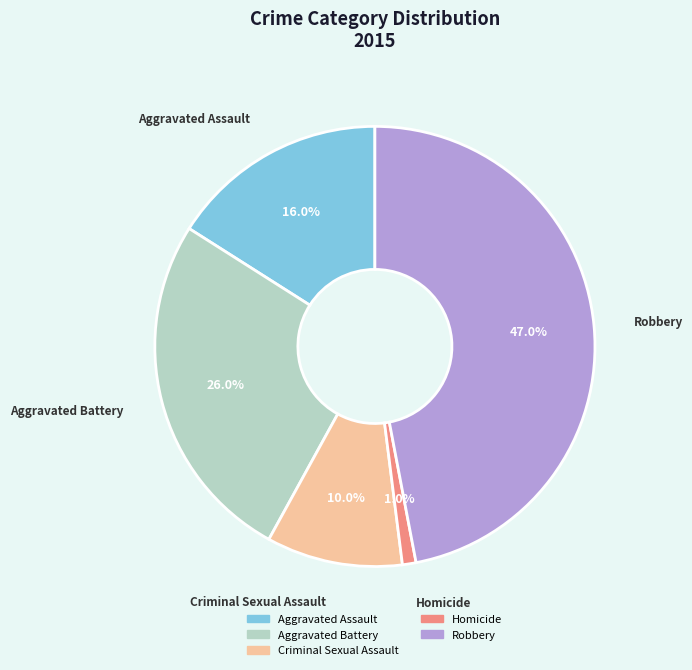

To the nearest percent, what is the combined percentage of Aggravated Battery and Homicide?

27%